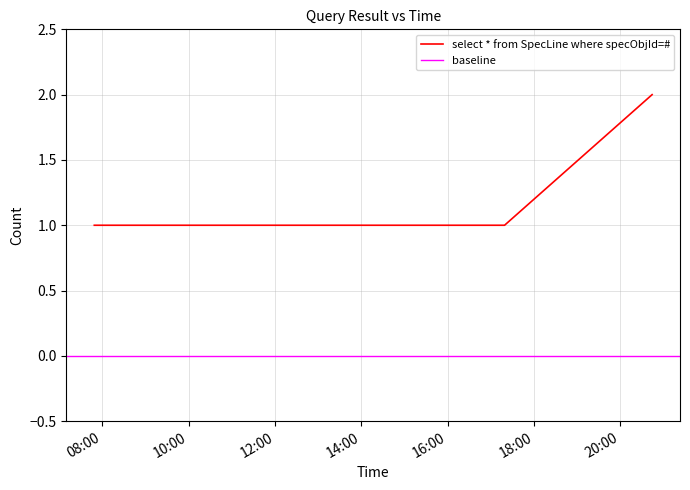

Reading left to right, list all the values displayed in this chart.

1	1	1	1	1	2